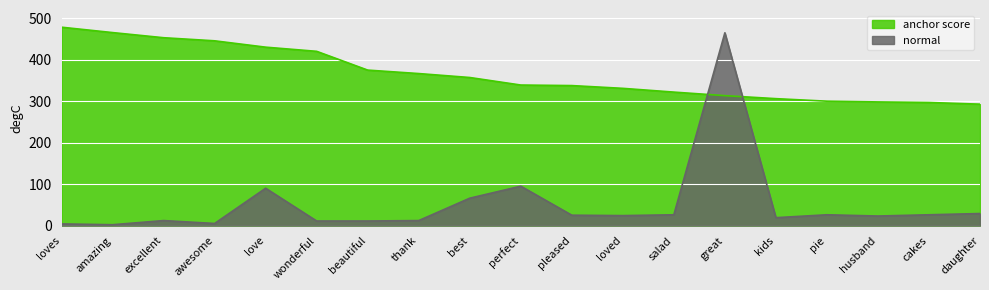

Read the normal value at daughter.

29.0